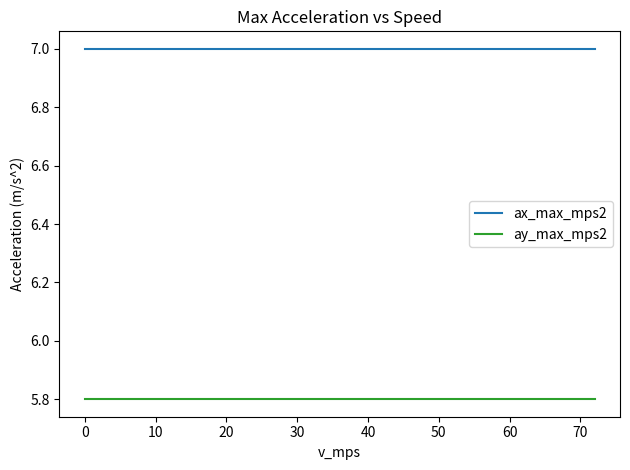

What is the minimum value for ax_max_mps2?

7.0